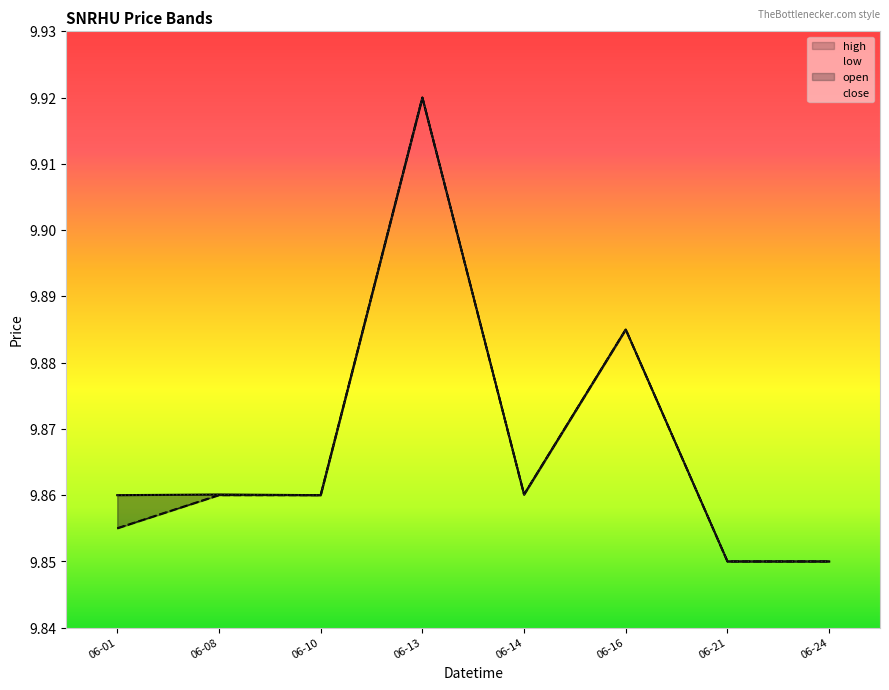

Reading left to right, list all the values displayed in this chart.

low: 9.9	9.9	9.9	9.9	9.9	9.9	9.8	9.8
close: 9.9	9.9	9.9	9.9	9.9	9.9	9.8	9.8
open: 9.9	9.9	9.9	9.9	9.9	9.9	9.8	9.8
high: 9.9	9.9	9.9	9.9	9.9	9.9	9.8	9.8